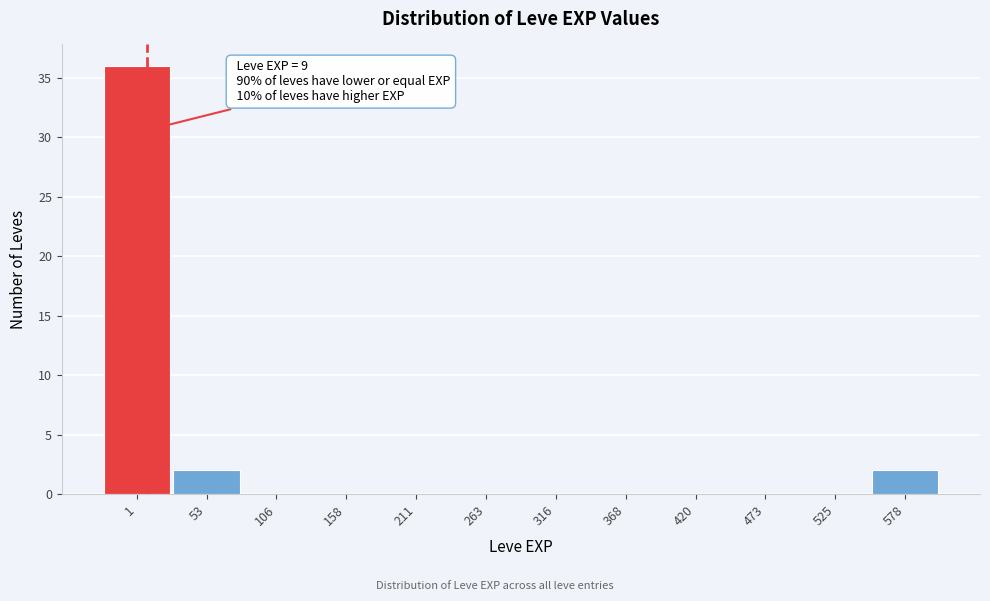

Reading left to right, what are all the values shown in this chart?

1=36	53=2	106=0	158=0	211=0	263=0	316=0	368=0	420=0	473=0	525=0	578=2